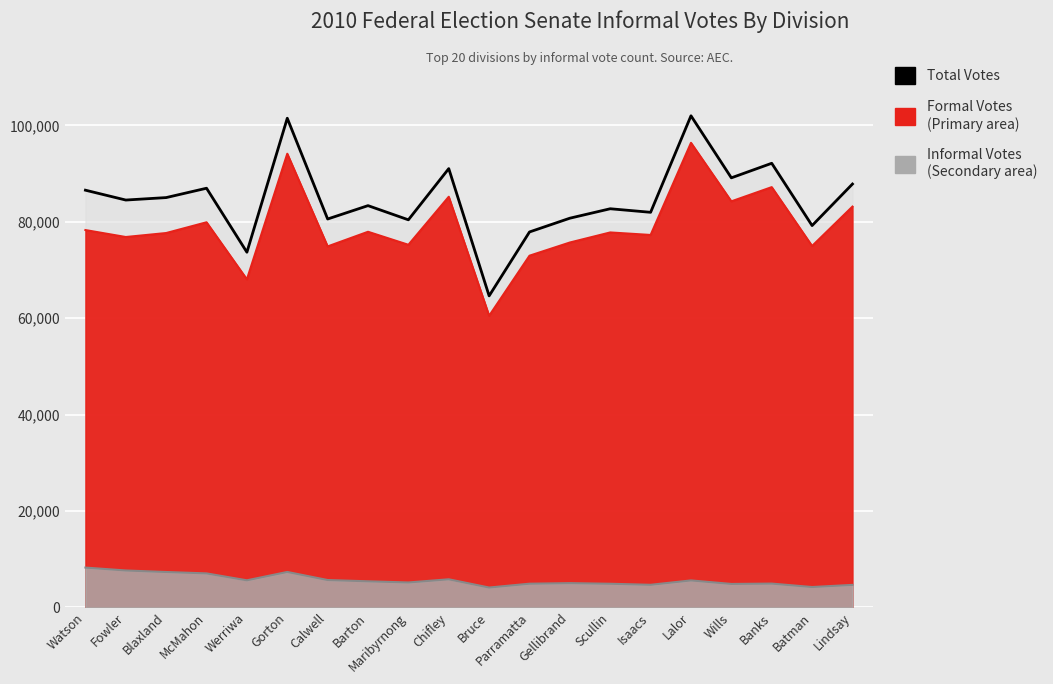

Is it true that the value at Banks is 21678?

False